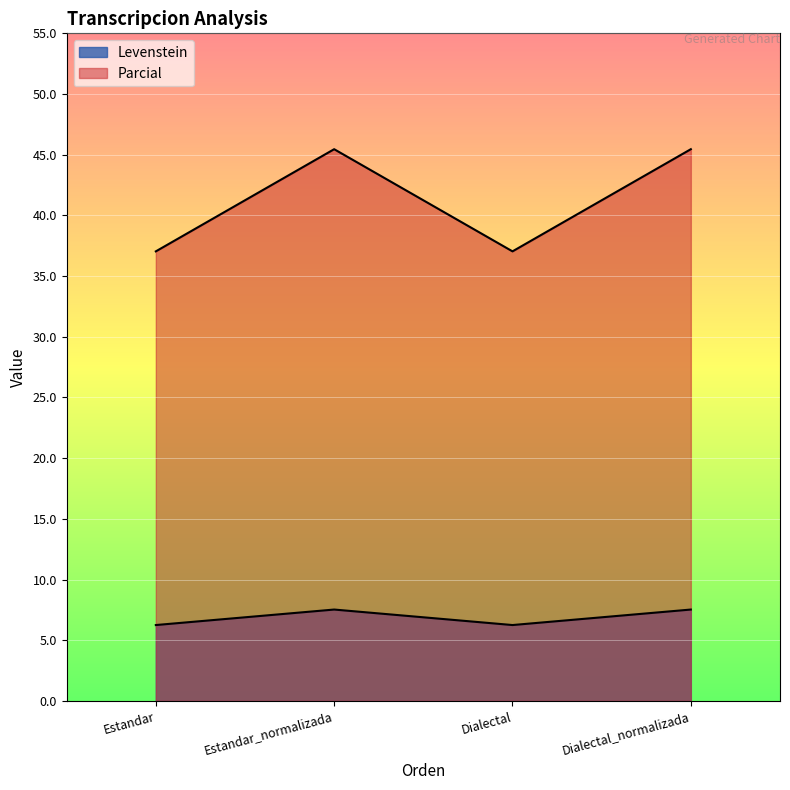

Reading left to right, what are all the values shown in this chart?

Levenstein: 6.2	7.5	6.2	7.5
Parcial: 37.0	45.5	37.0	45.5